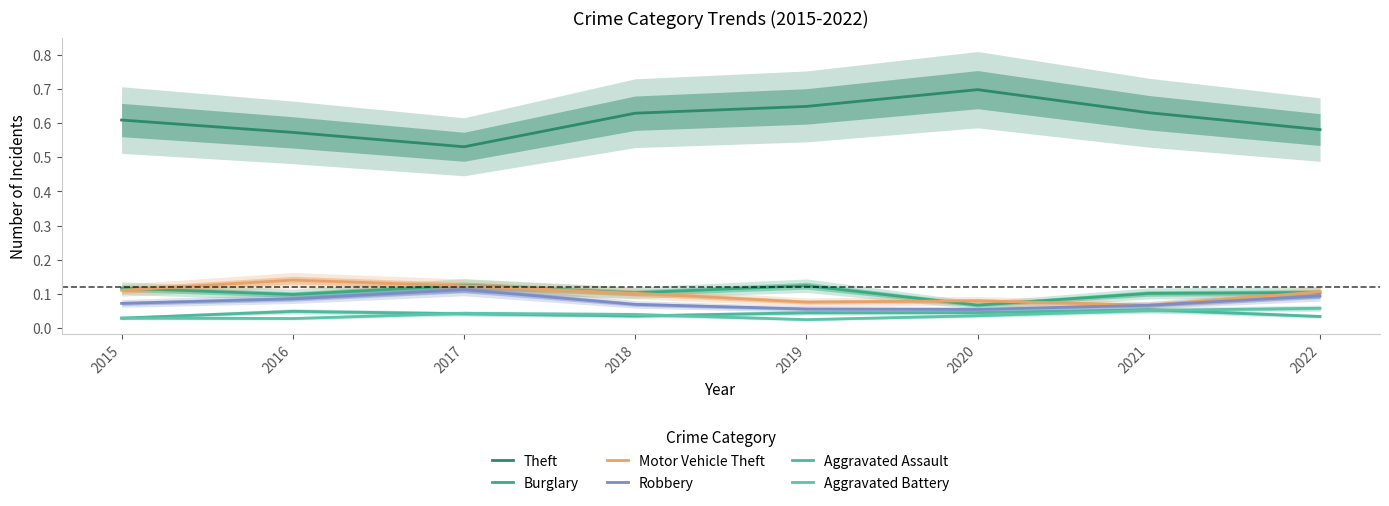

Count the number of data series in this chart.

6